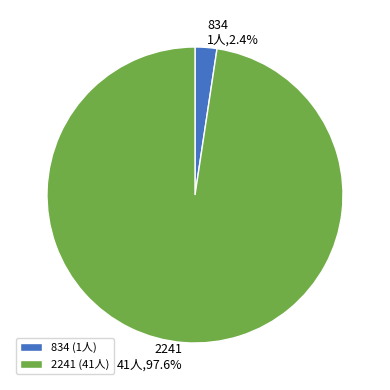

To the nearest percent, what percentage of the pie is 2241?

98%